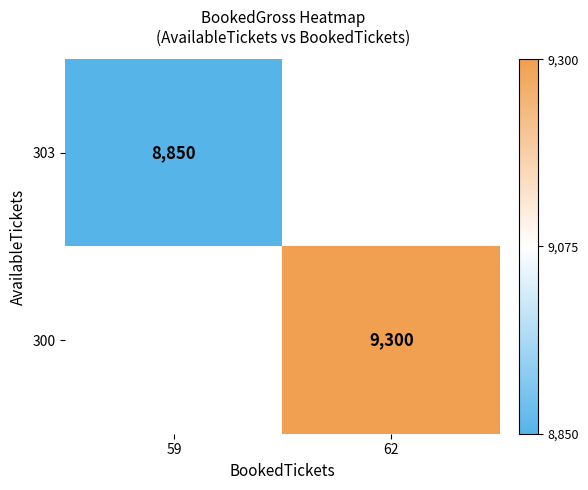

Which label corresponds to the smallest value in the chart?

59